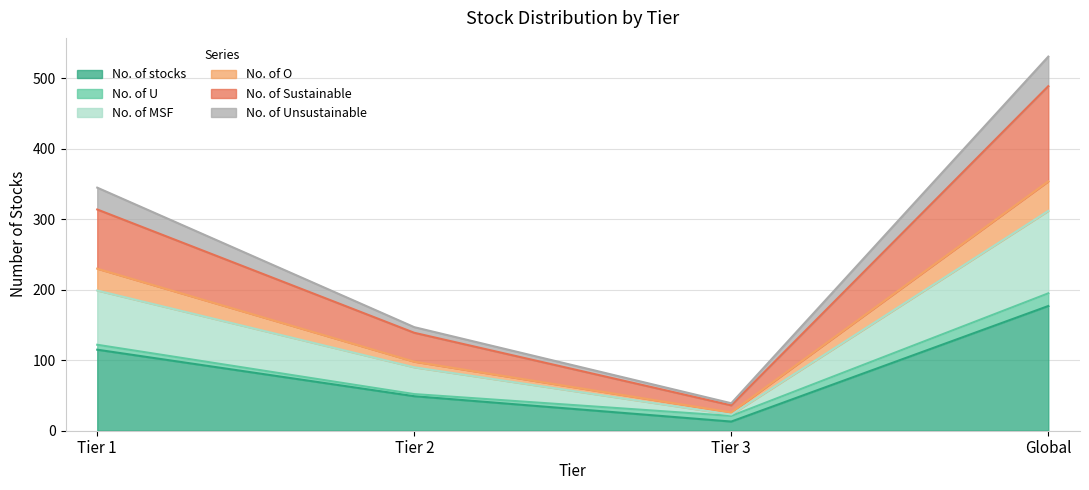

Is the value of No. of Sustainable at Tier 2 greater than the value of No. of Unsustainable at Tier 3?

Yes